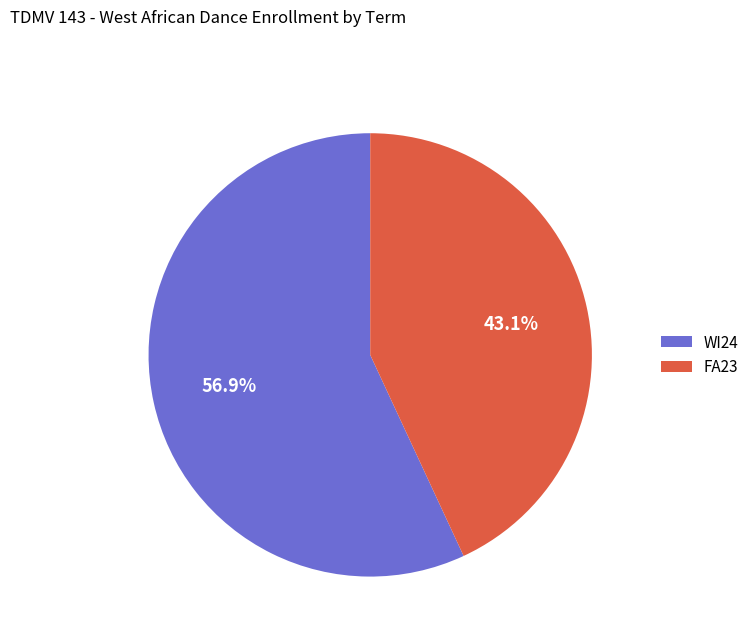

How many segments does this pie chart have?

2